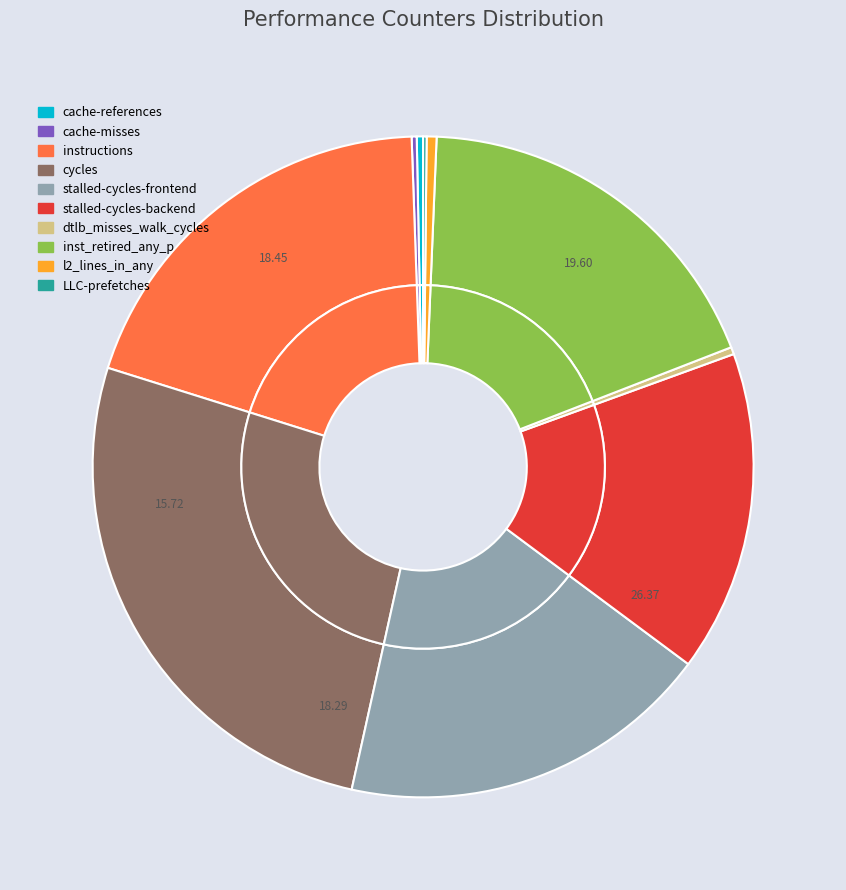

Does cycles represent more than half of the total?

No